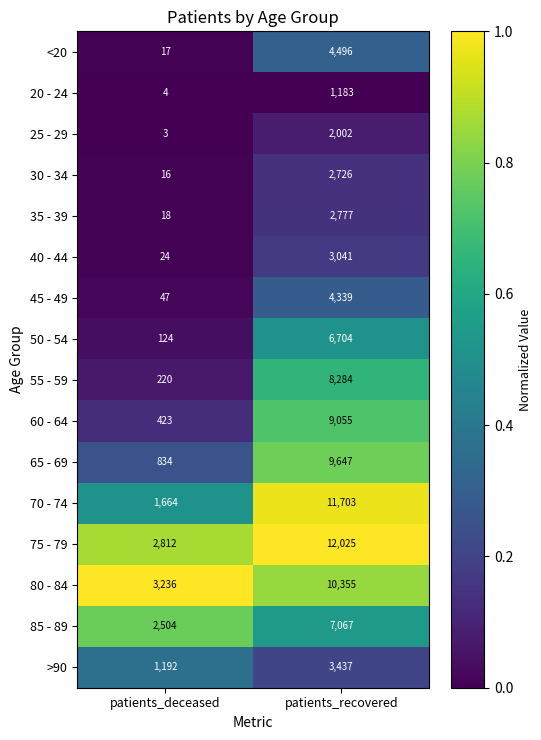

Which category has the lowest value in the <20 series?

patients_deceased